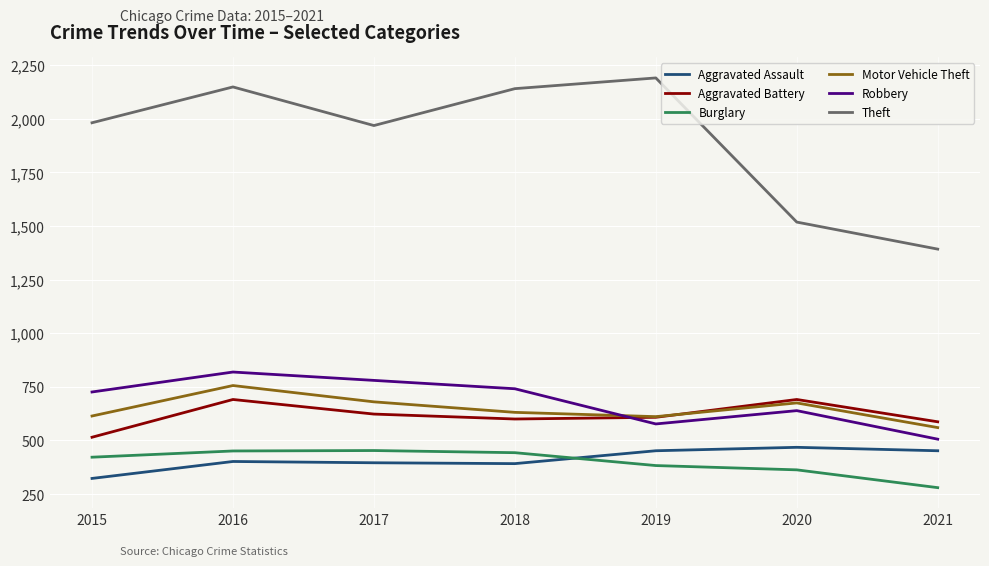

True or false: Aggravated Battery and Burglary intersect in this chart.

False